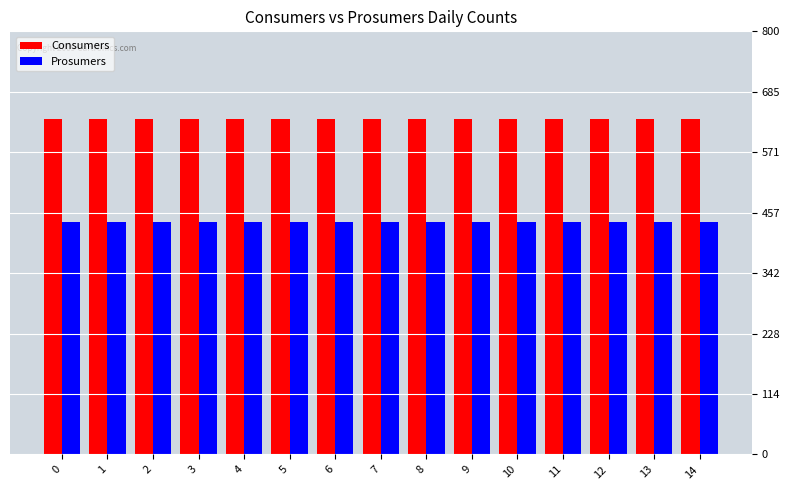

At how many categories does at least one series exceed 488?

15